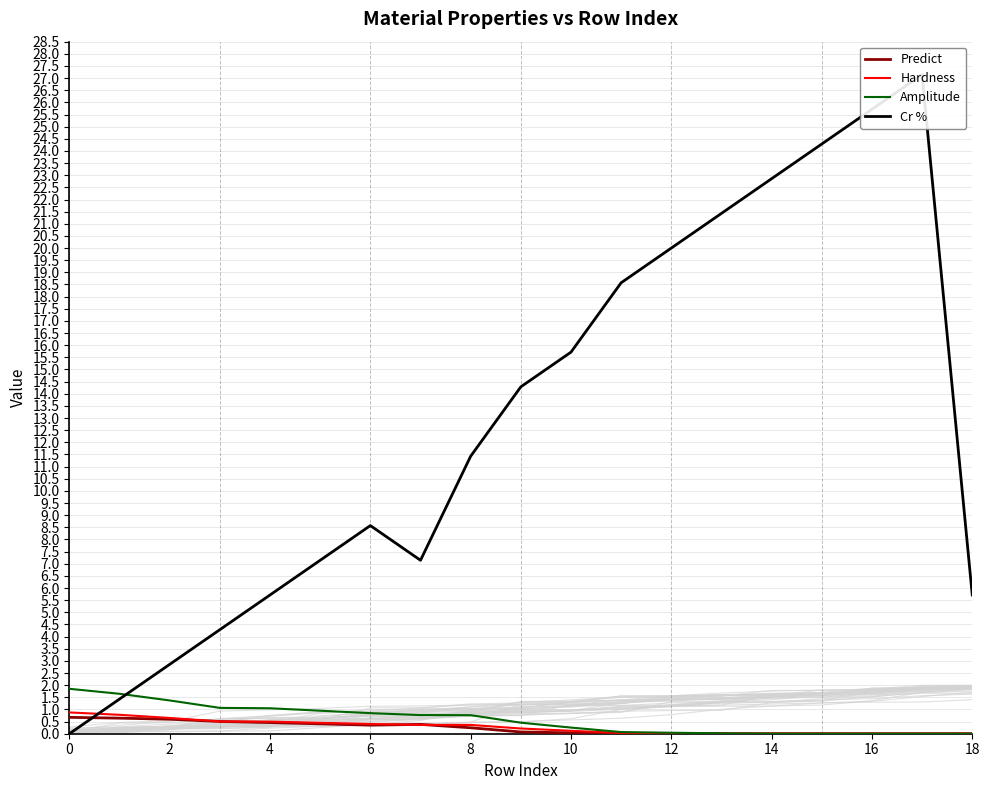

What is the value of the Cr % point at the 3rd from the left?

2.9